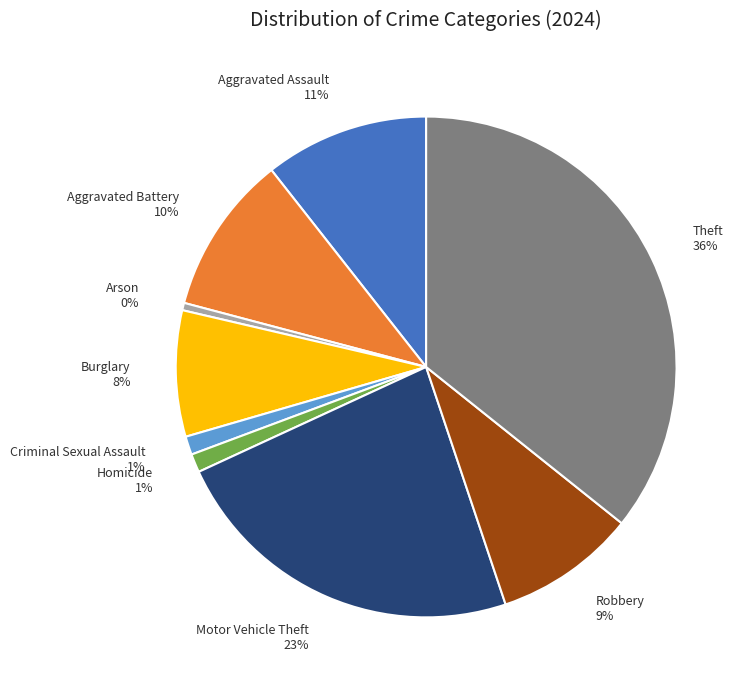

Is the sum of Criminal Sexual Assault and Robbery greater than half?

No